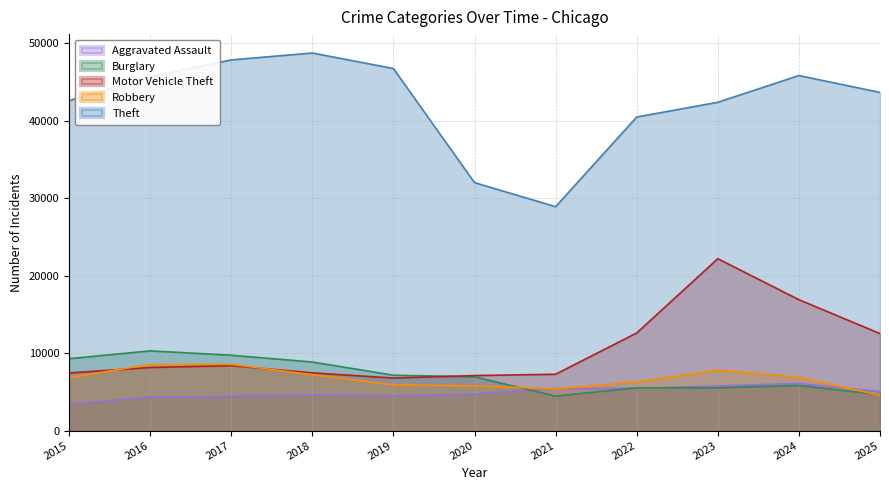

List the labels in order of Aggravated Assault value, largest first.

2024, 2023, 2022, 2021, 2025, 2020, 2018, 2019, 2017, 2016, 2015